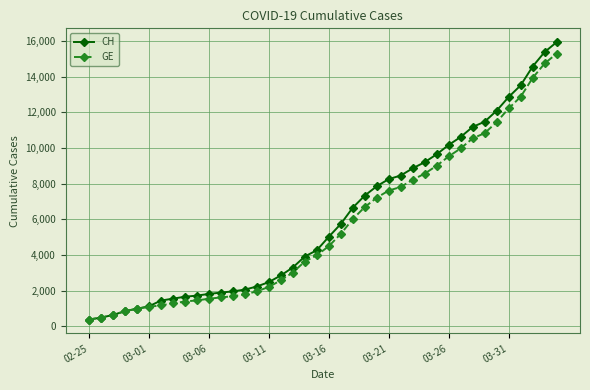

Rank the series by their average value, from lowest to highest.

GE, CH